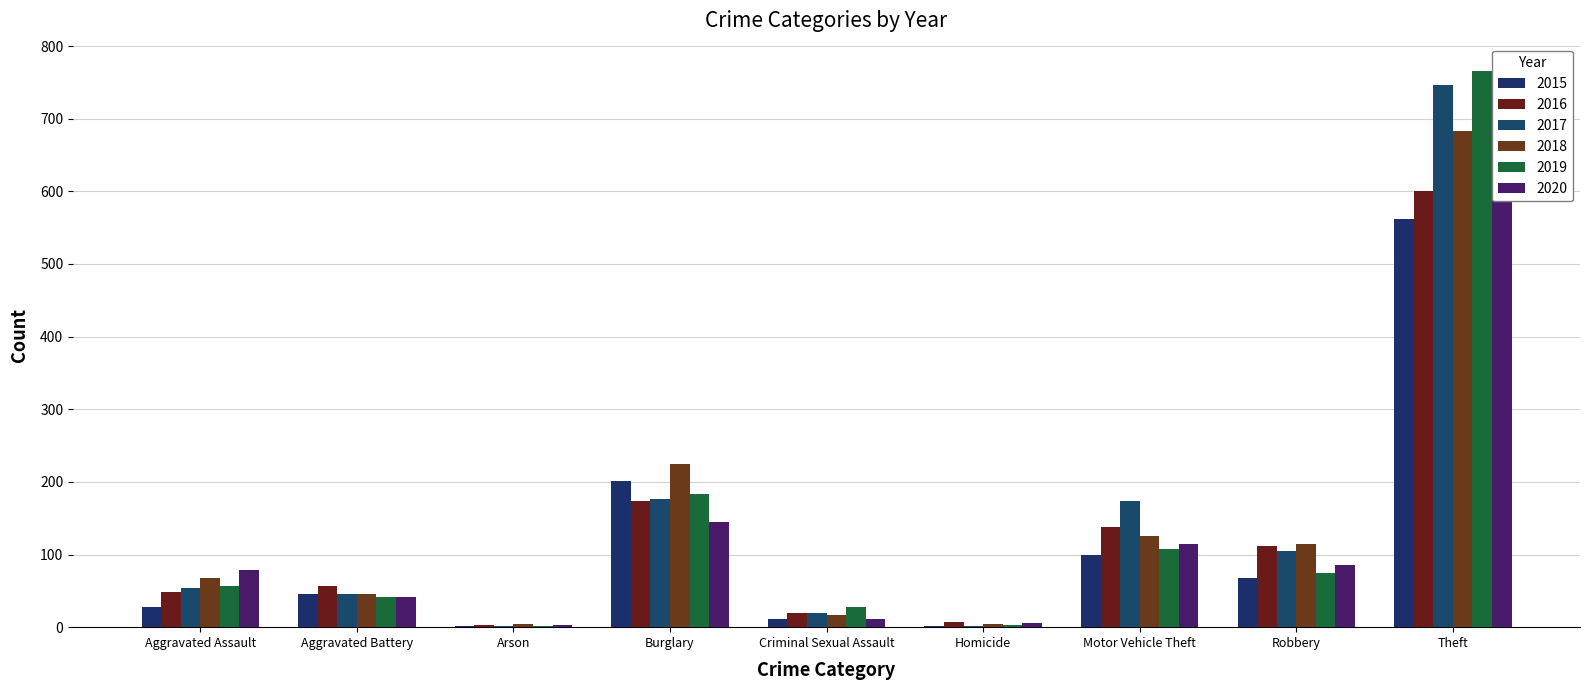

Does the chart contain any negative values?

No